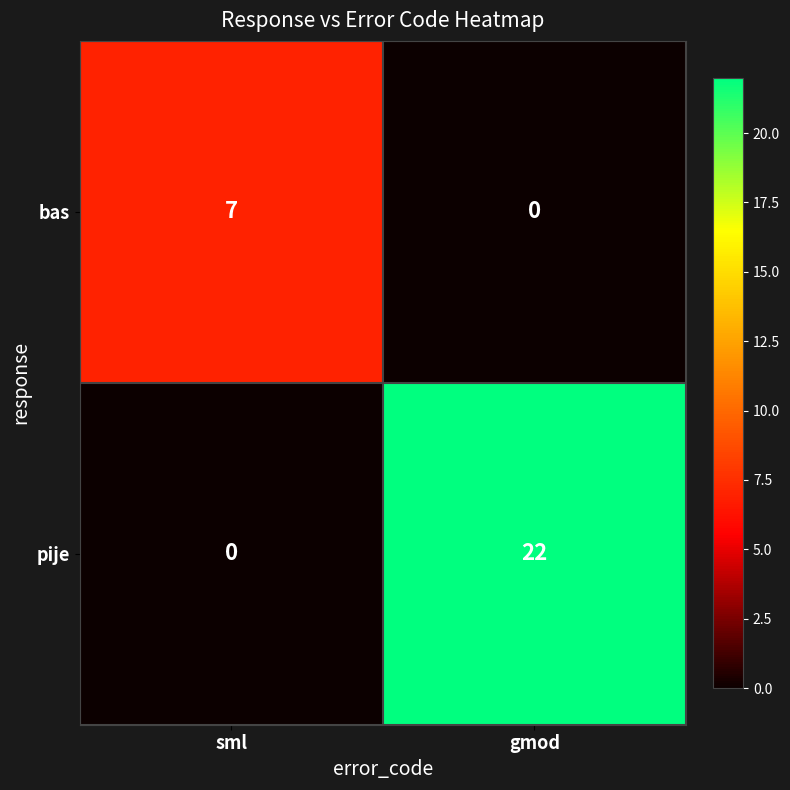

At how many categories does at least one series exceed 1?

2